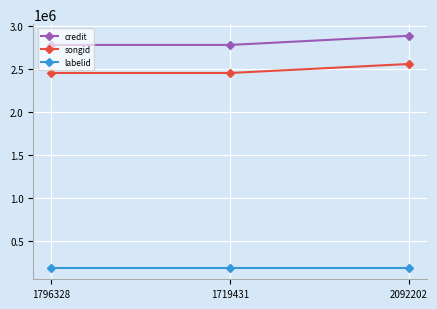

What is the maximum value for songid?

2554143